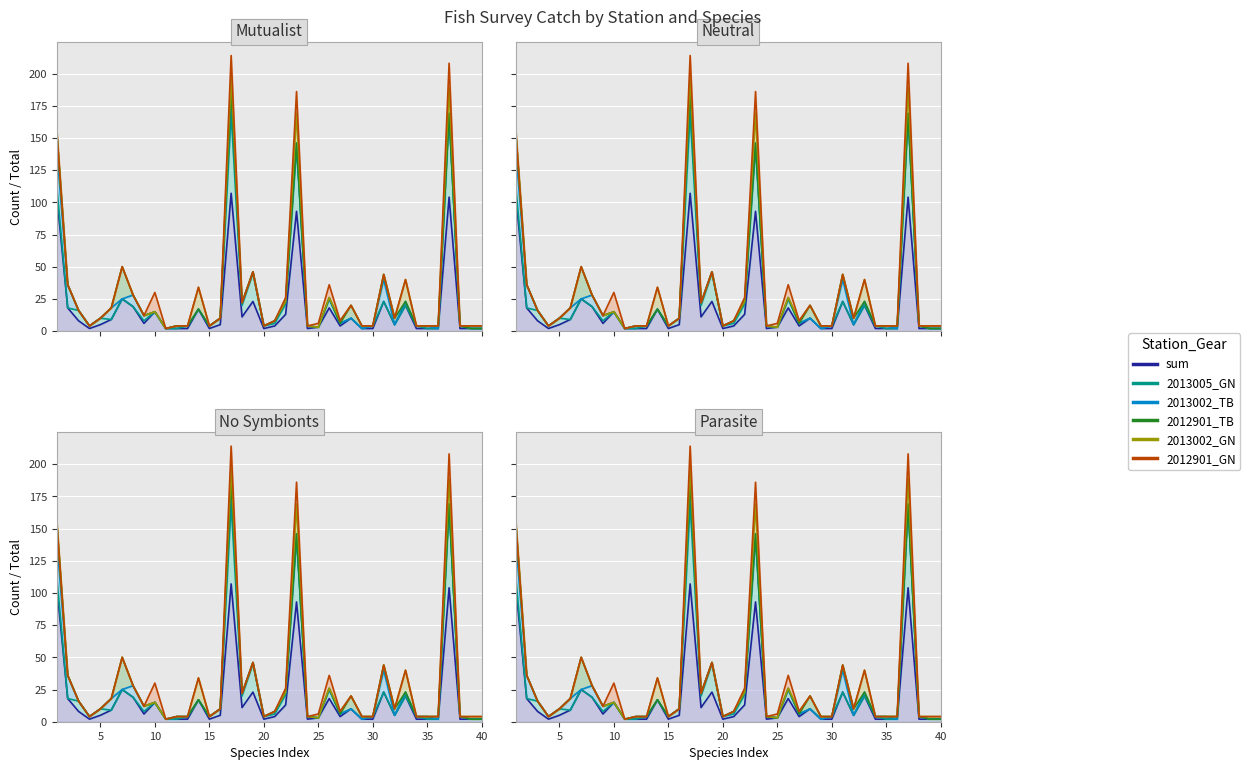

How many lines are shown in the chart?

6